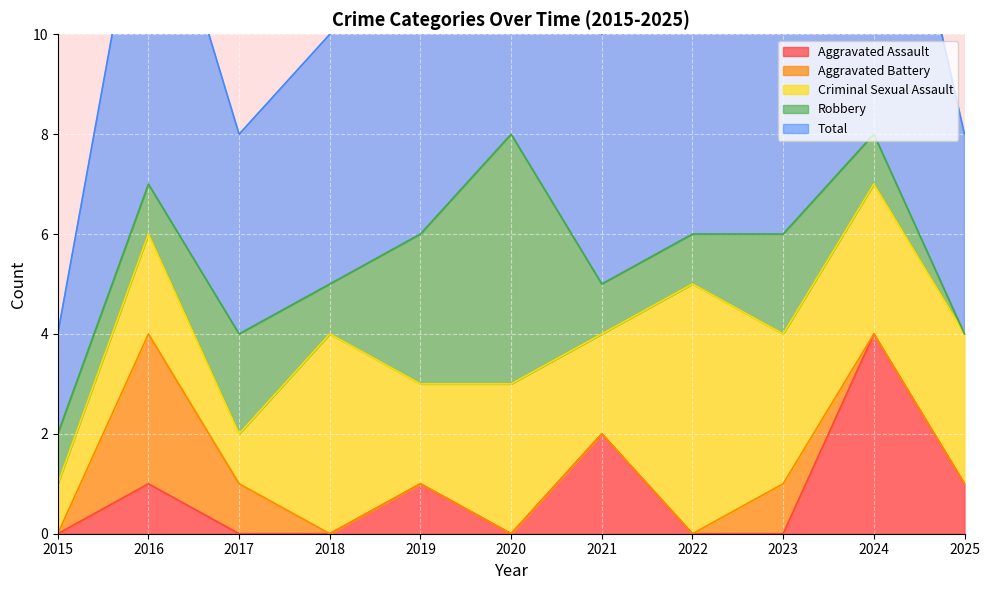

Between 2017 and 2019, which series saw the biggest shift?

Total